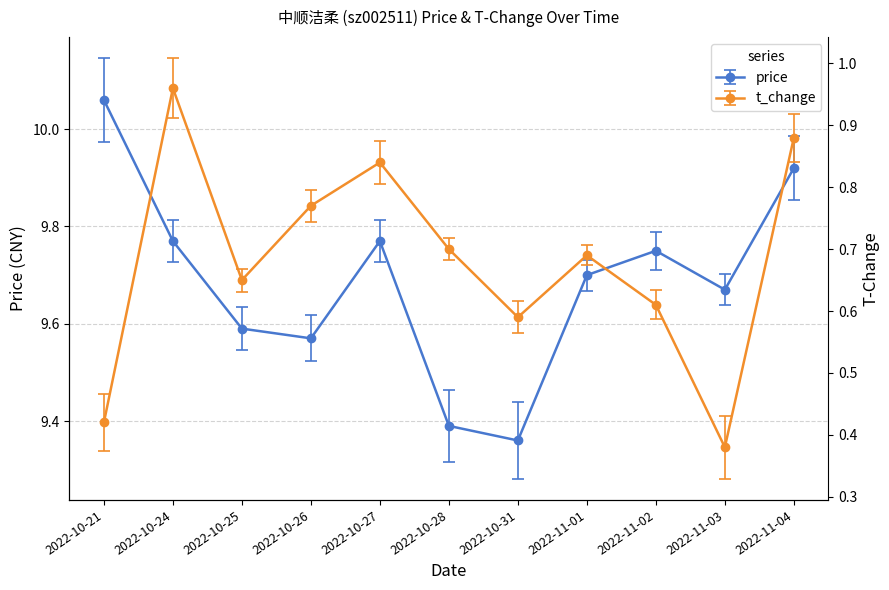

Count the number of categories in the chart.

11